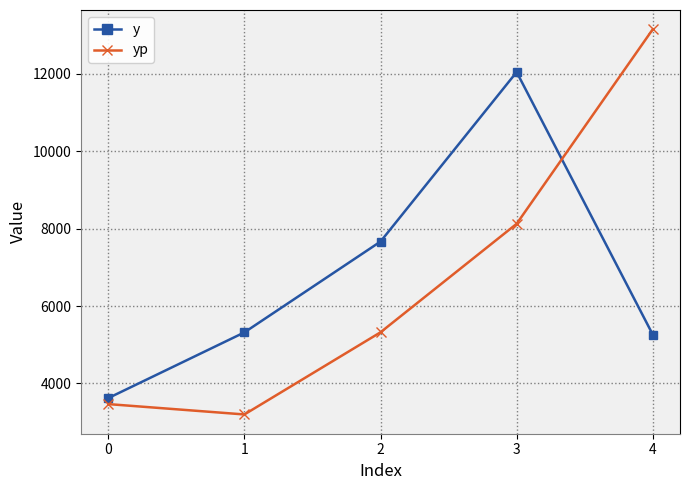

Which series changed the most between 1 and 4?

yp